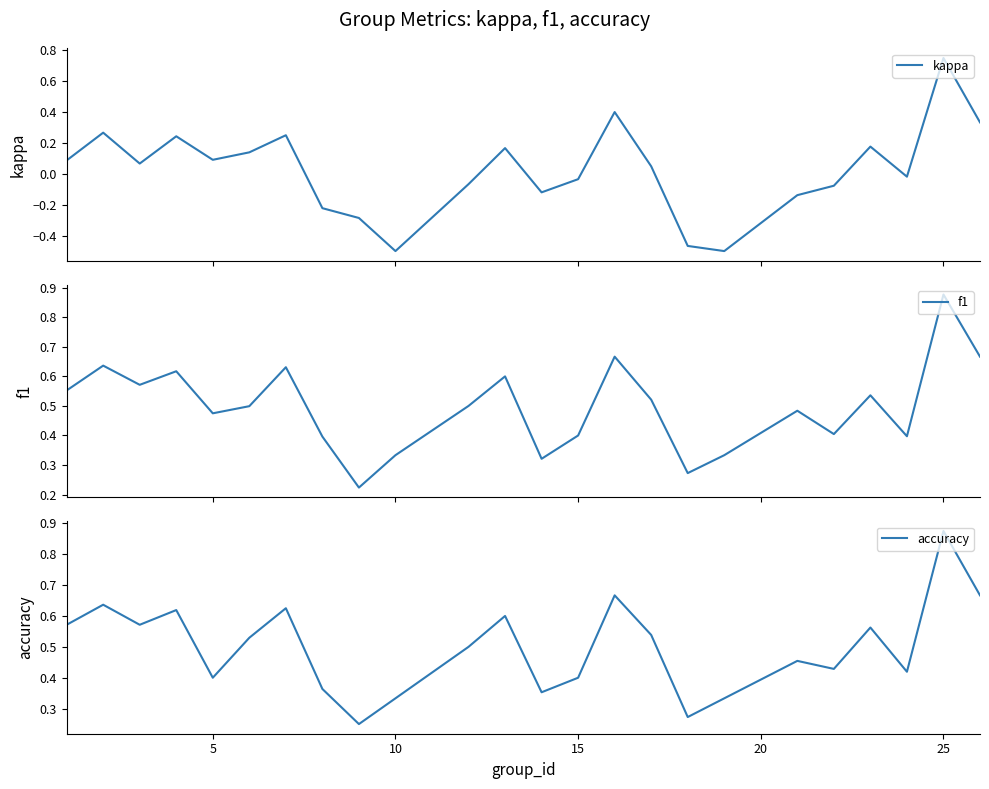

What is the average value of the f1 series?

0.5